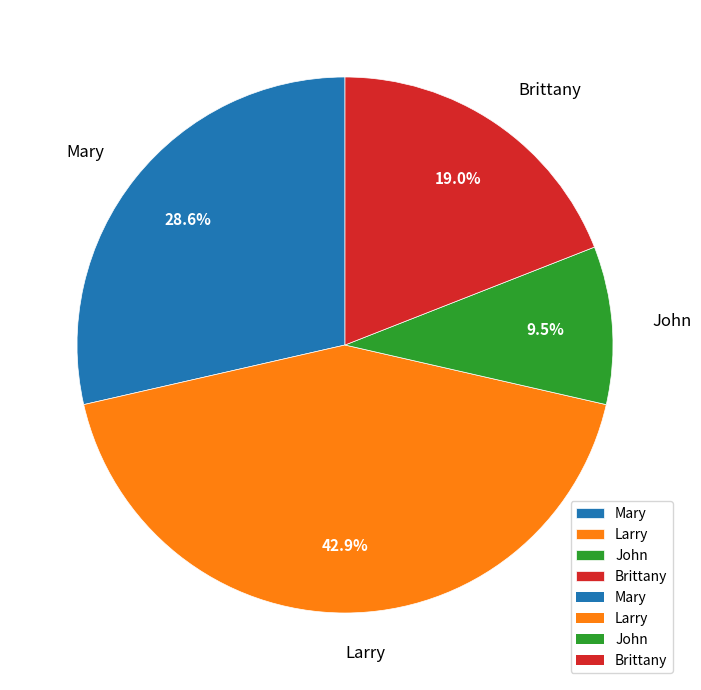

Count the number of slices in the pie.

4